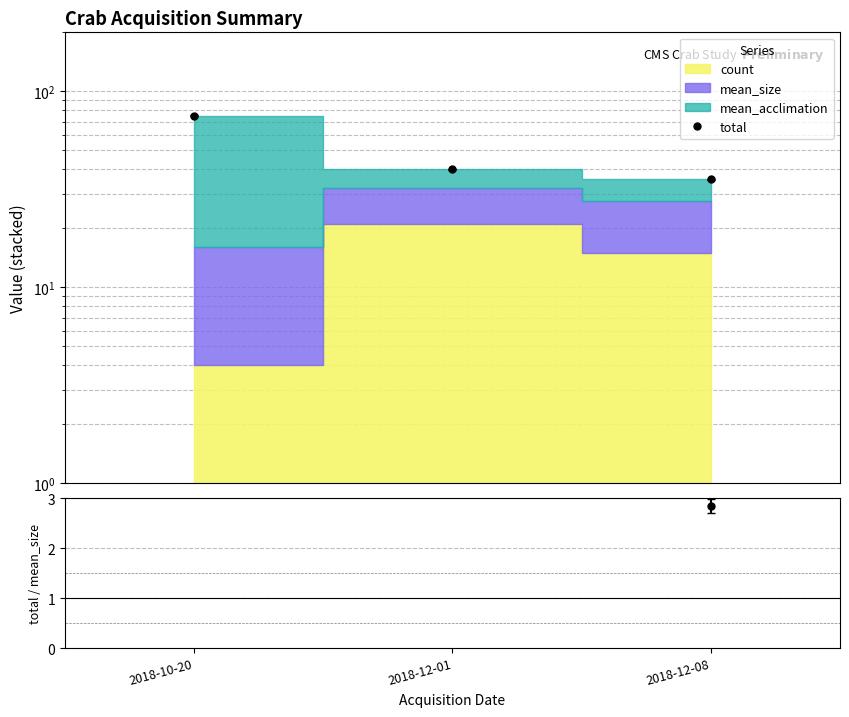

What position from the right is 2018-12-01?

2